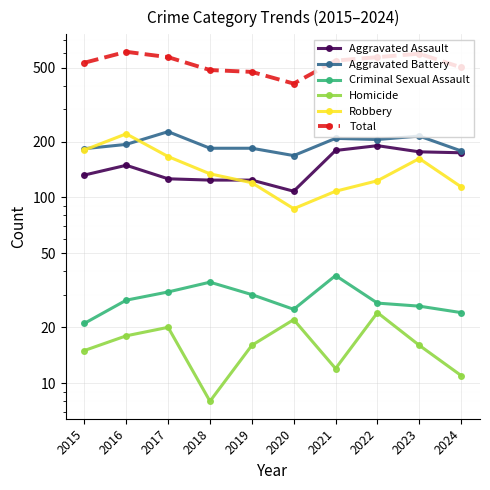

Reading right to left, transcribe all the data shown in this chart.

Aggravated Assault: 174	176	190	179	108	124	124	126	149	132
Aggravated Battery: 178	214	205	208	168	184	184	226	193	183
Criminal Sexual Assault: 24	26	27	38	25	30	35	31	28	21
Homicide: 11	16	24	12	22	16	8	20	18	15
Robbery: 114	162	123	108	87	120	134	166	220	180
Total: 501	594	569	545	410	474	485	569	608	531